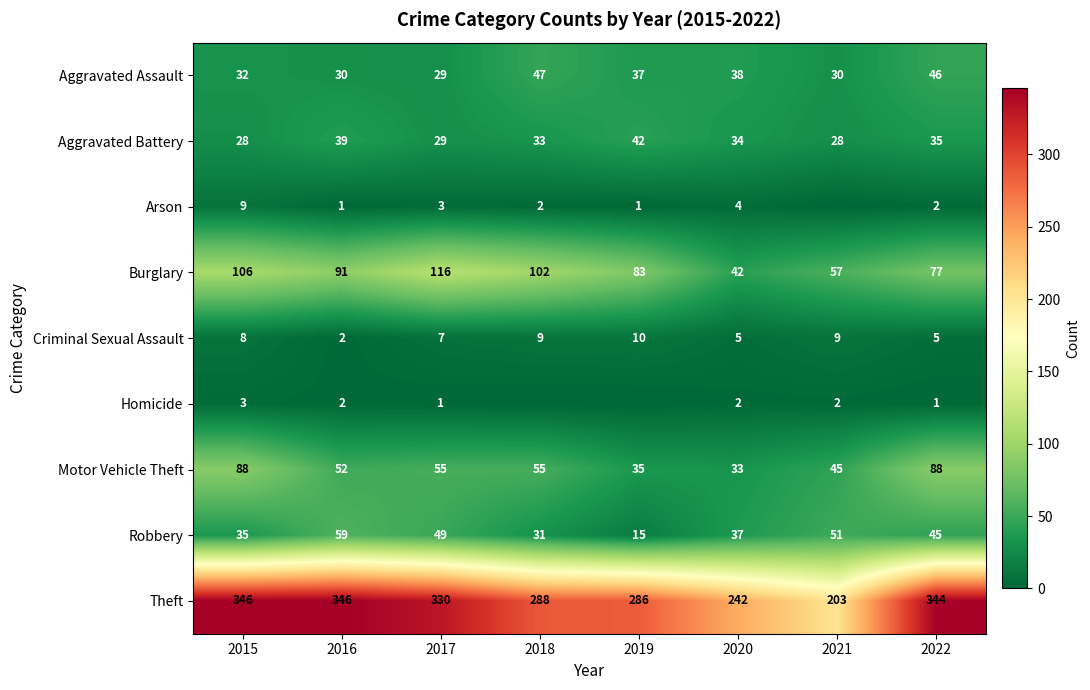

Is the value of Arson at 2020 greater than the value of Burglary at 2018?

No